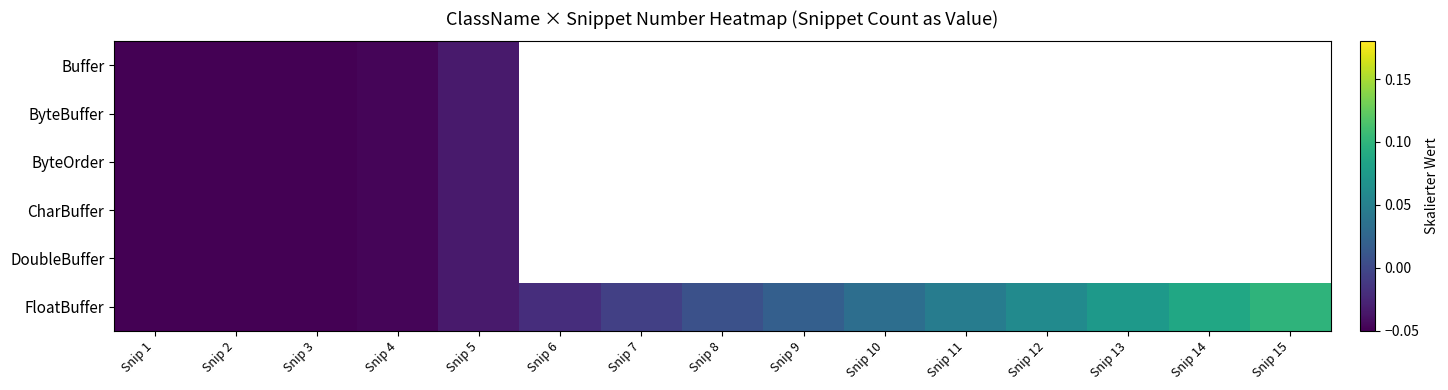

What is the minimum value for ByteBuffer?

-0.1